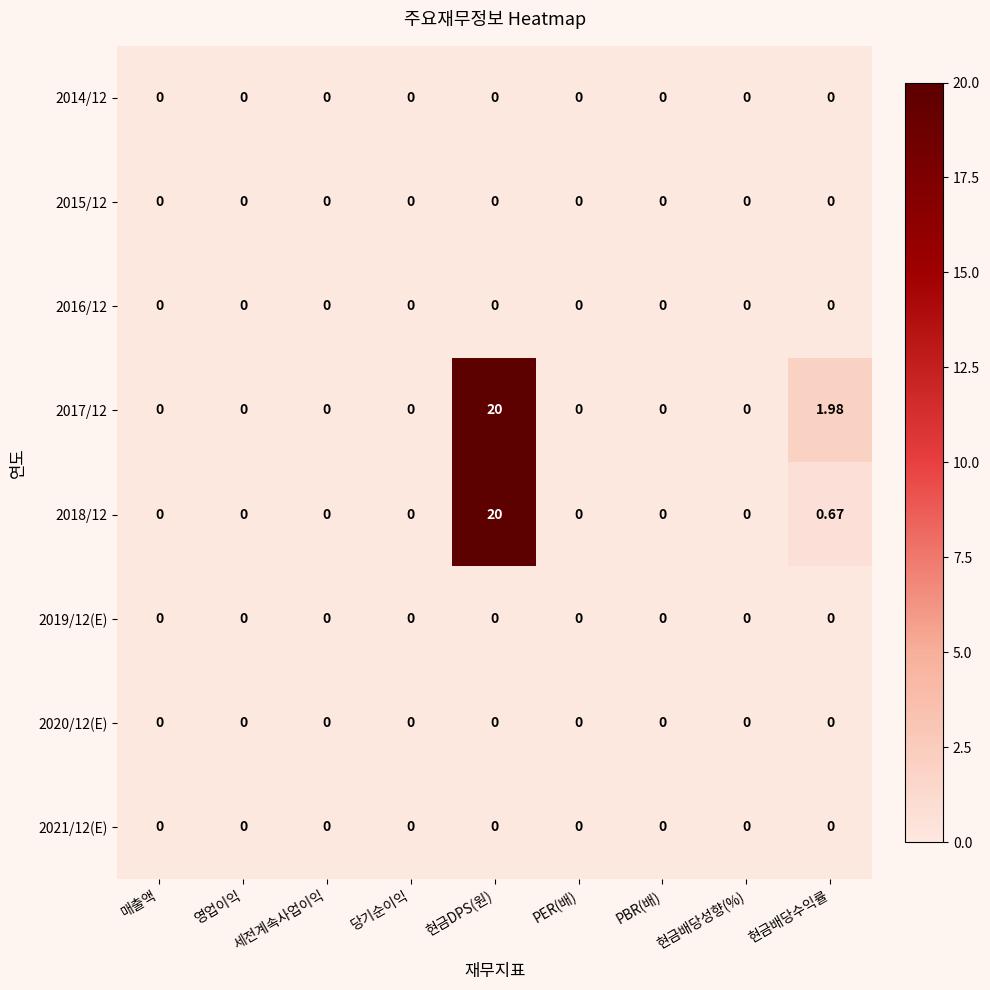

What is the greatest value displayed?

20.0